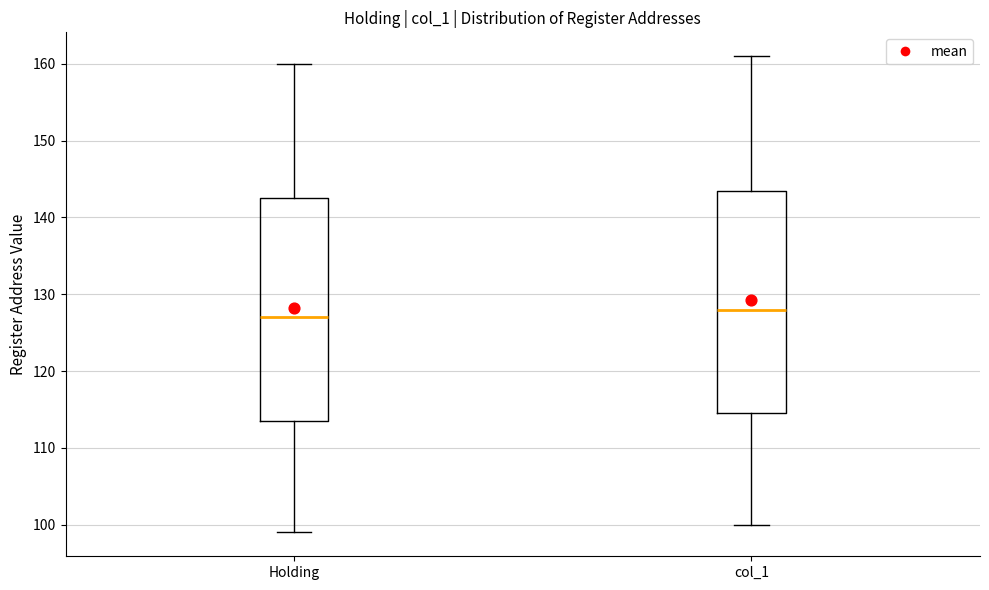

Reading left to right, read every box against the y-axis: the position of its median line, the range the box covers, and the ends of its whiskers. The values are not printed on the chart, so give them approximately, as read against the axis.

Holding: median 127, box 114 to 143, whiskers 99 to 160
col_1: median 128, box 115 to 144, whiskers 100 to 161